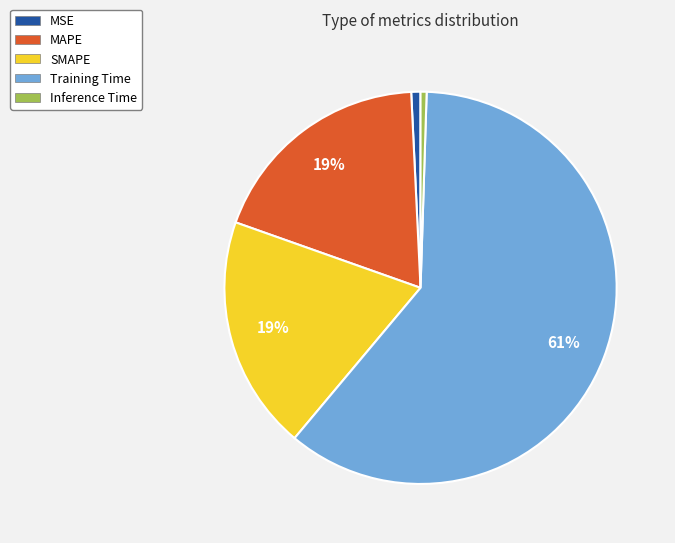

How many segments does this pie chart have?

5